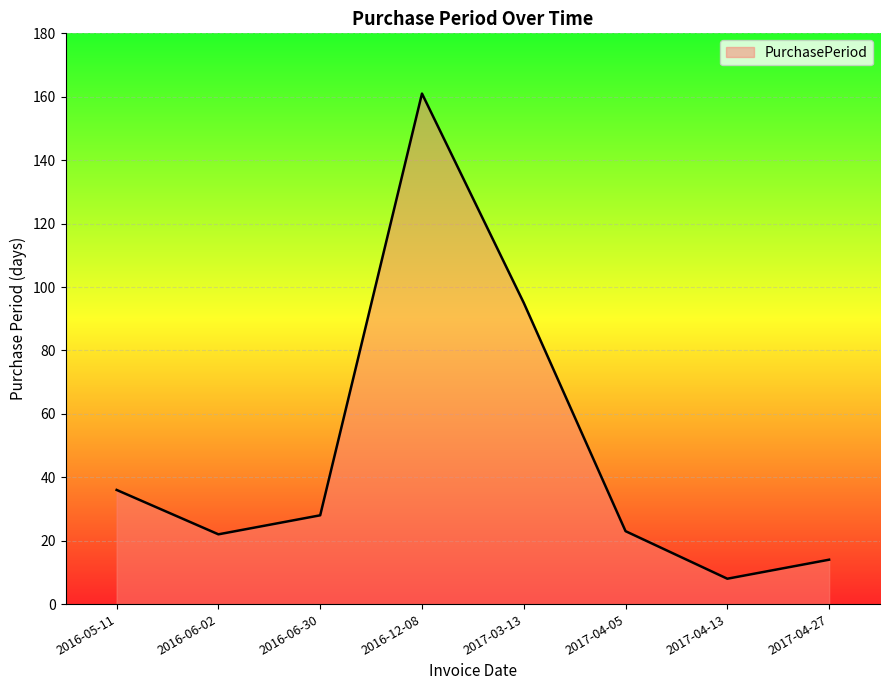

What is the maximum value shown in the chart?

161